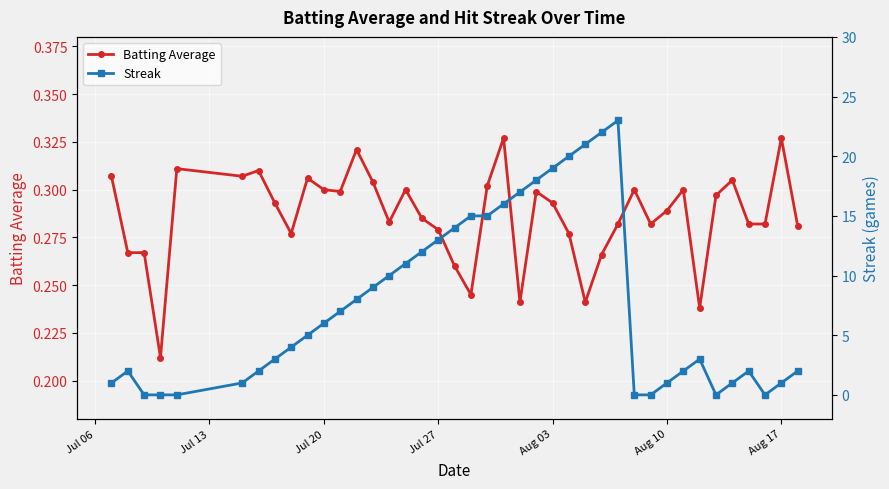

How many Batting Average values are between 0 and 1?

40